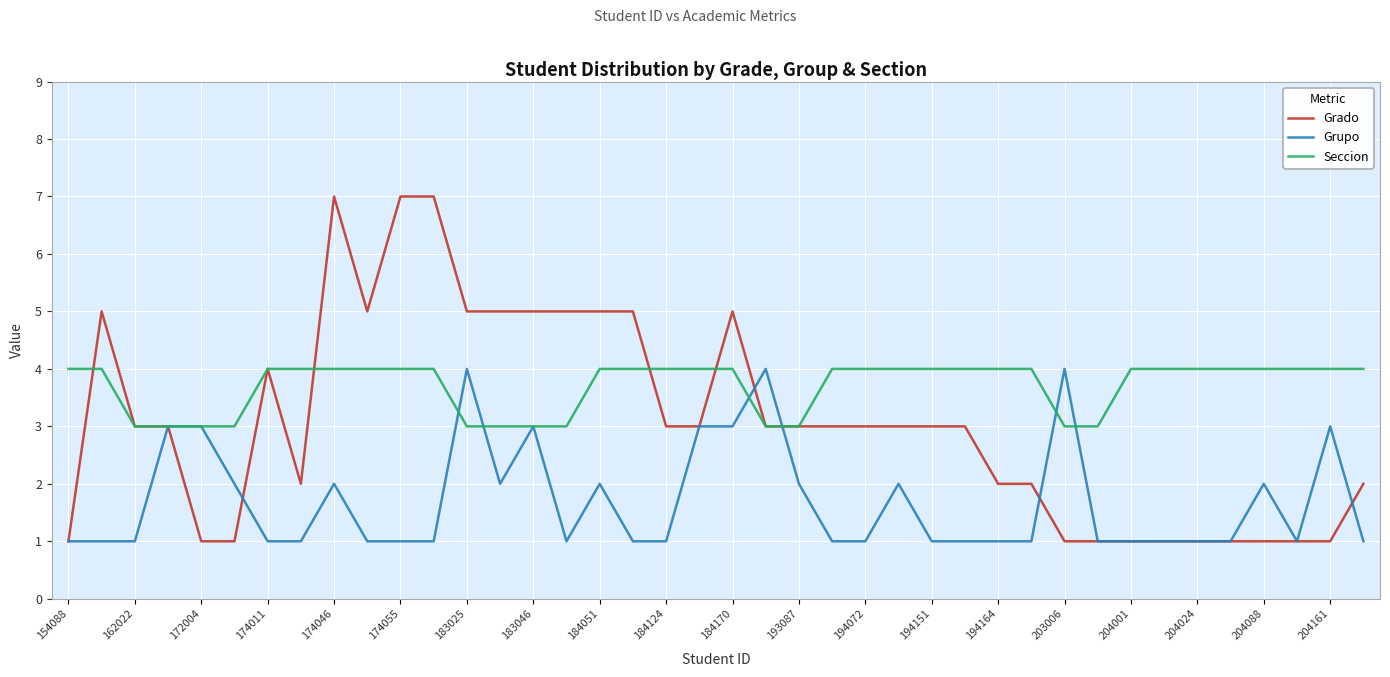

What is the lowest value of the Seccion series?

3